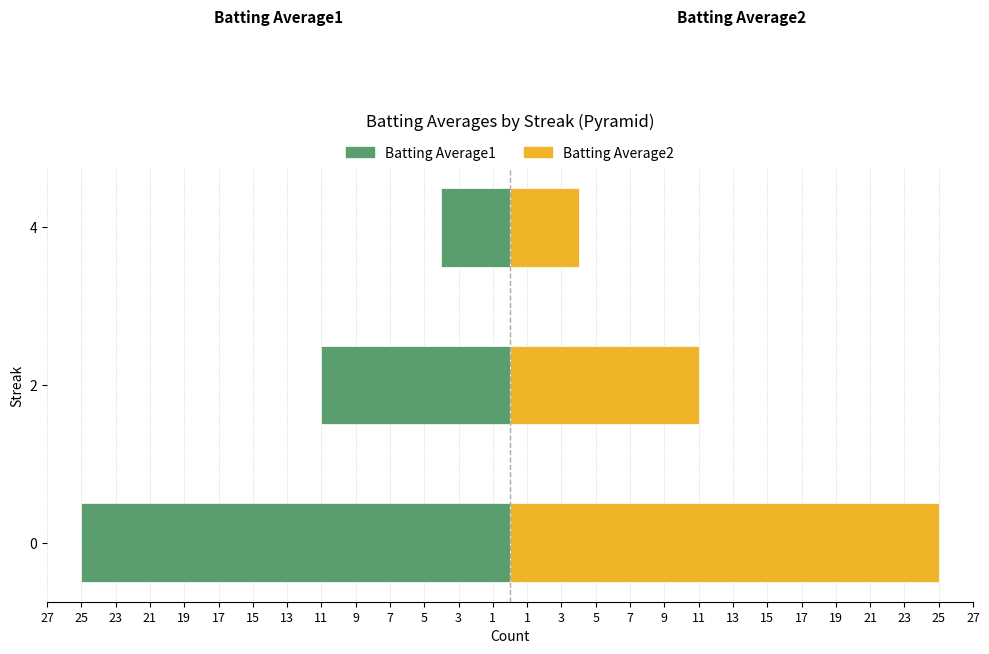

How many distinct data groups are displayed?

2